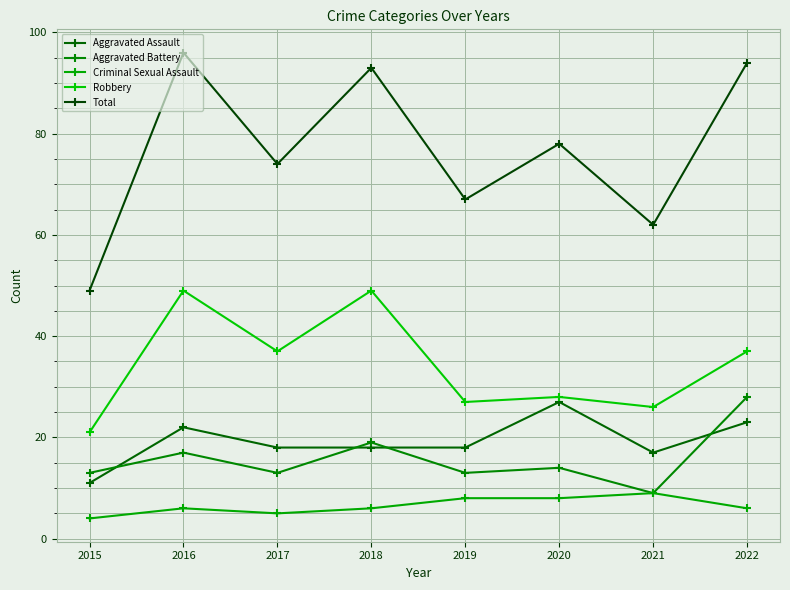

What is the smallest value displayed?

4